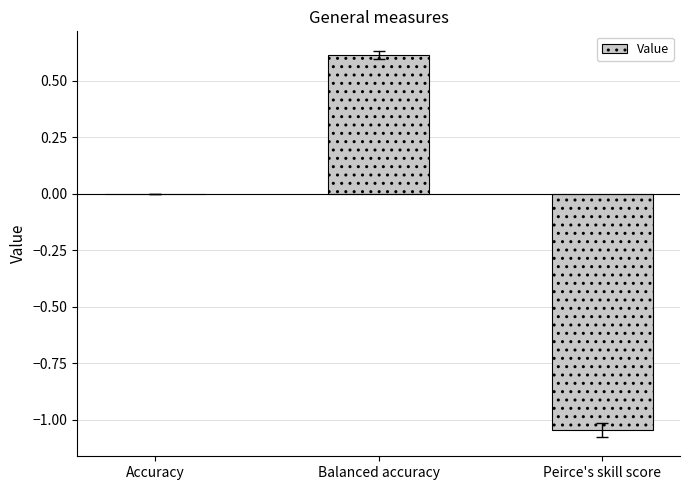

Between Peirce's skill score and Accuracy, which is larger?

Accuracy